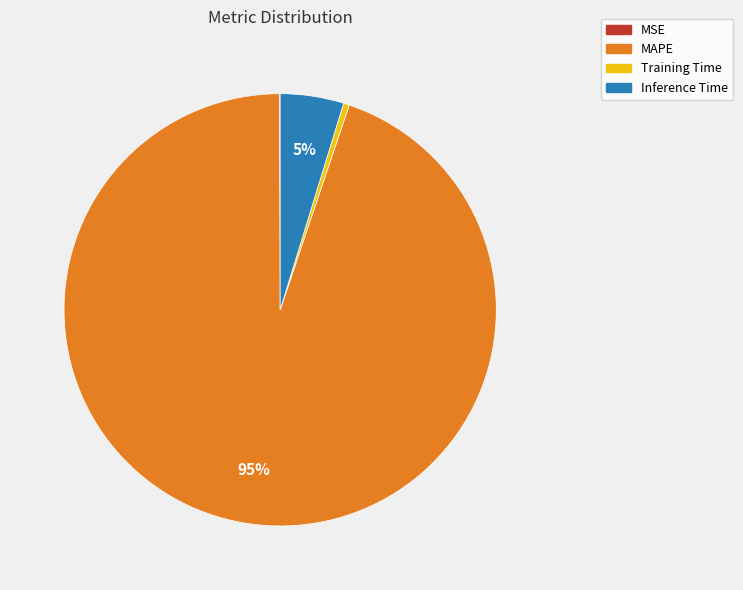

To the nearest percent, what is the average slice percentage?

25%